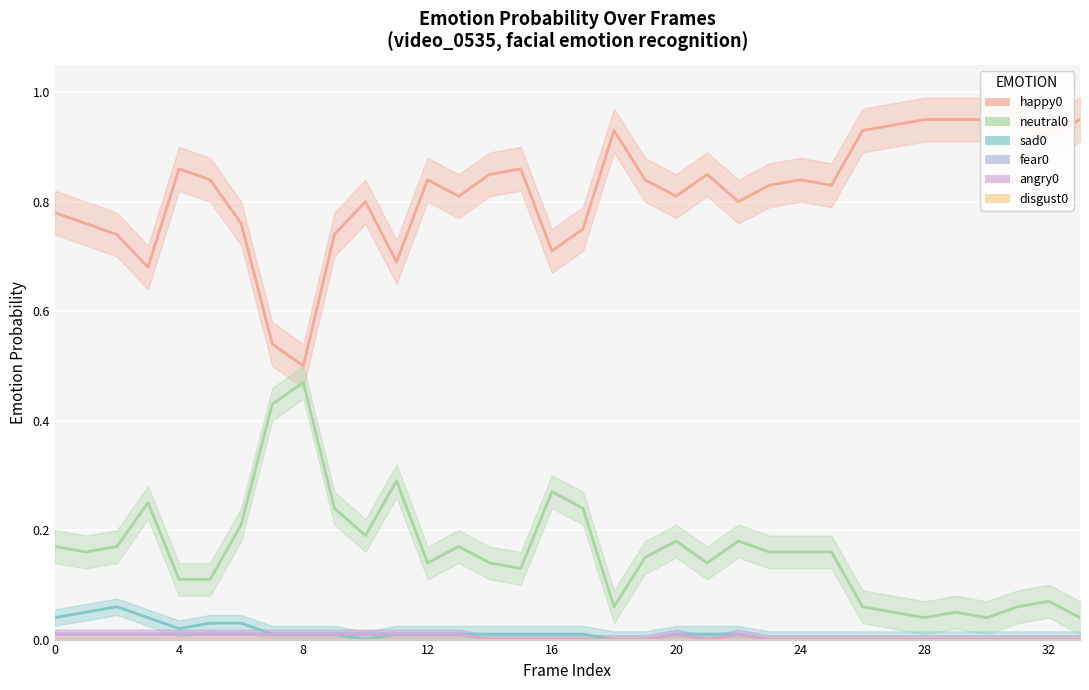

What are all the series names shown in the legend?

happy0, neutral0, sad0, fear0, angry0, disgust0